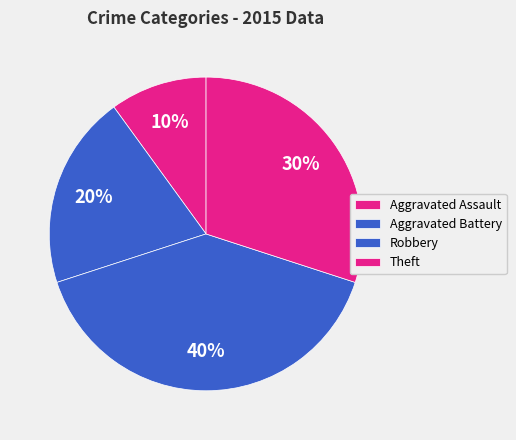

Count the number of slices in the pie.

4